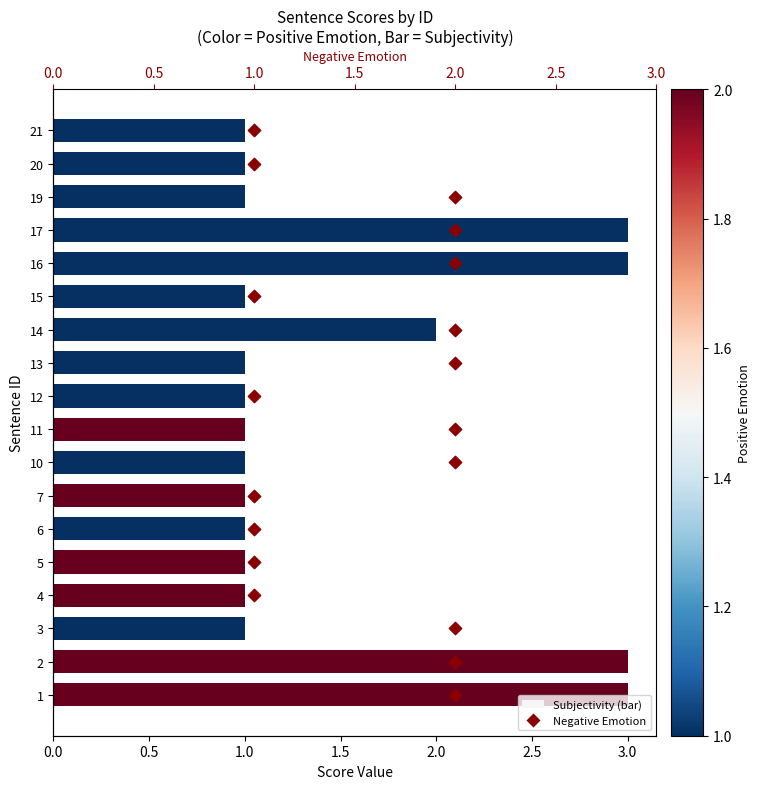

What are all the series names shown in the legend?

Subjectivity, Negative Emotion